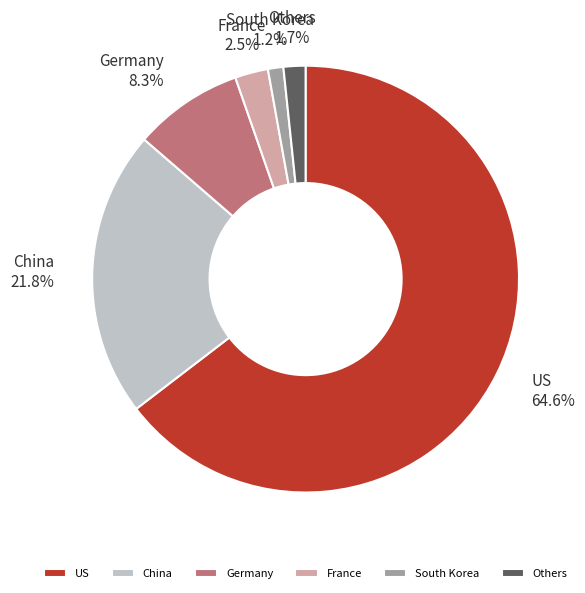

What is the majority slice?

US